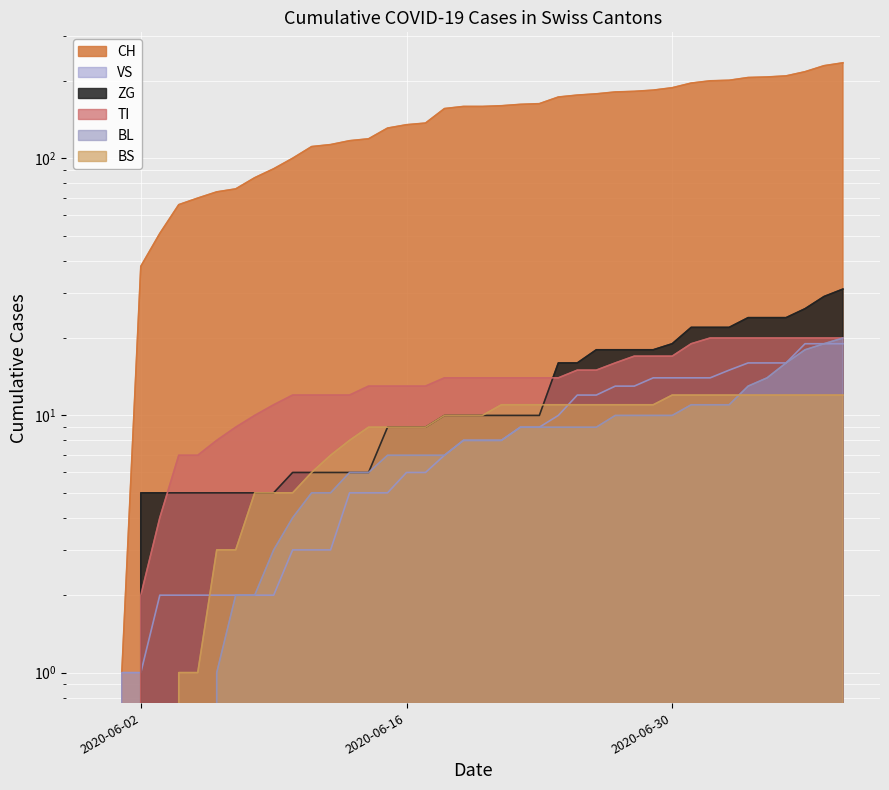

What is the value of the TI point at the 29th from the left?

17